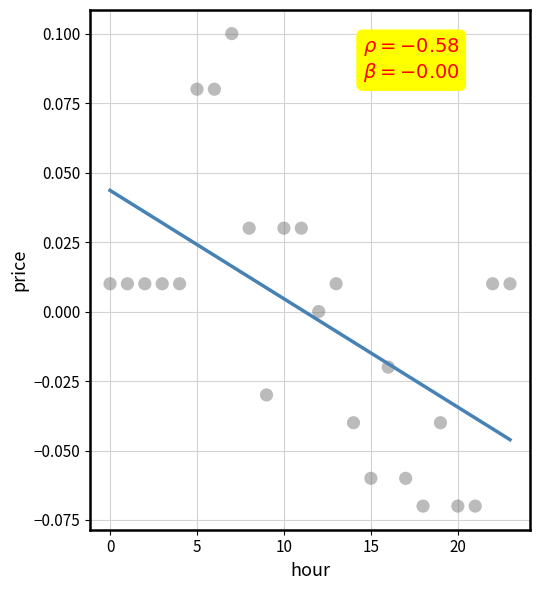

How many points are shown in the scatter plot?

24